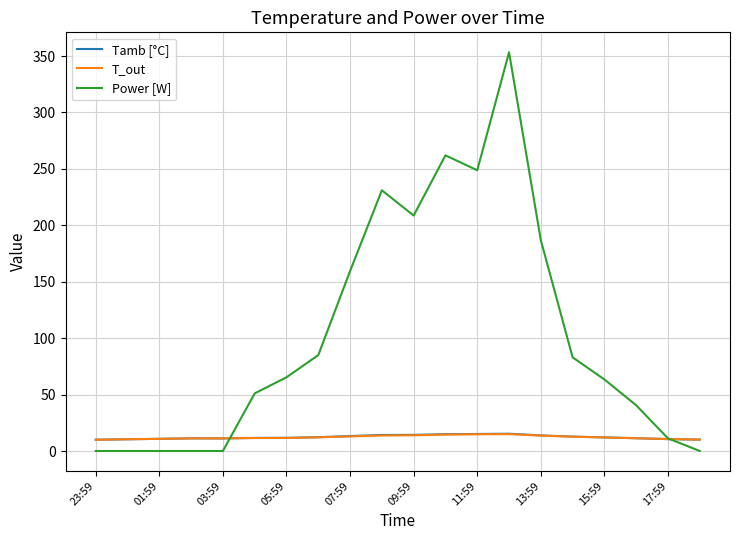

Which series has the widest spread of values?

Power [W]